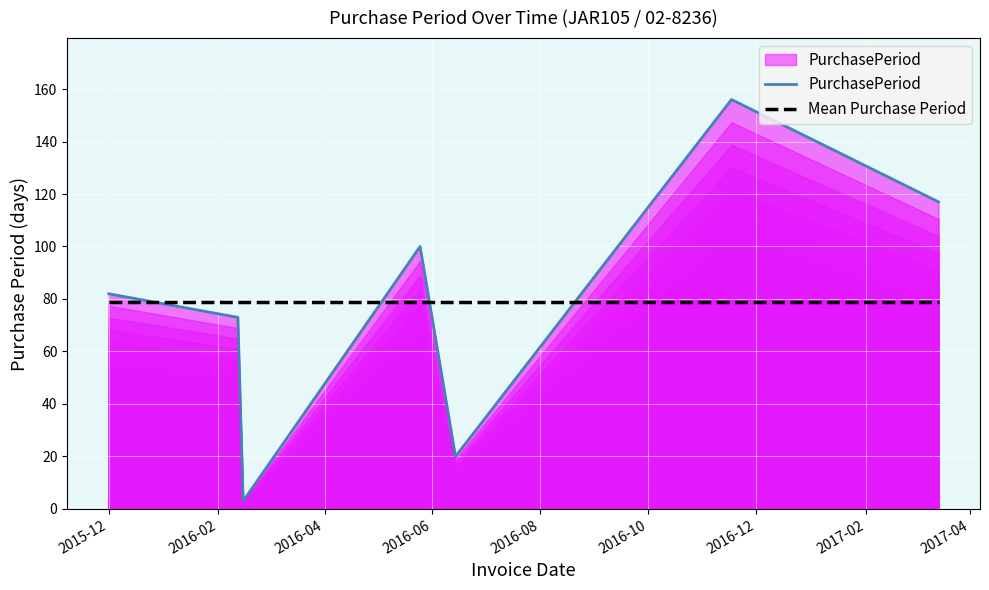

True or false: Mean Purchase Period and PurchasePeriod intersect in this chart.

True